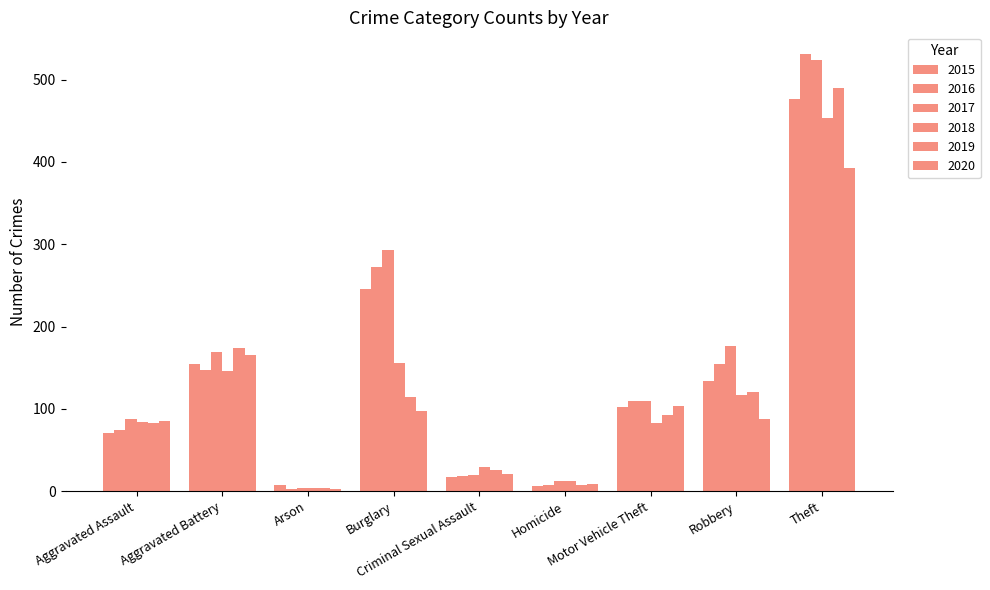

What is the label of the 9th bar from the left?

Theft